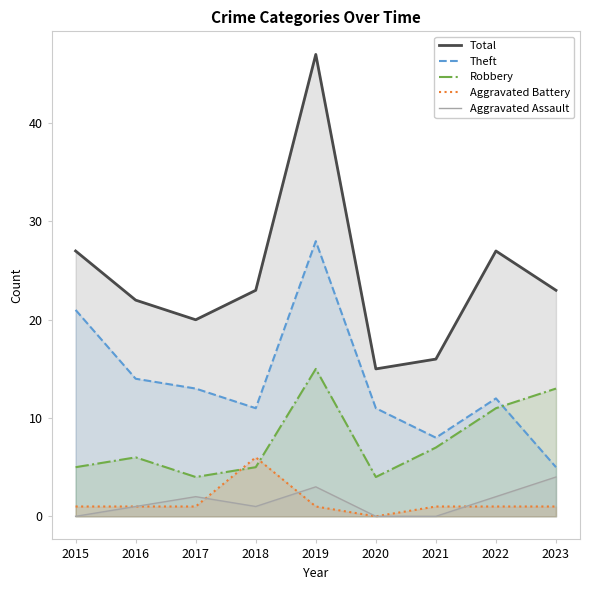

Rank the series by their maximum value, from highest to lowest.

Total, Theft, Robbery, Aggravated Battery, Aggravated Assault